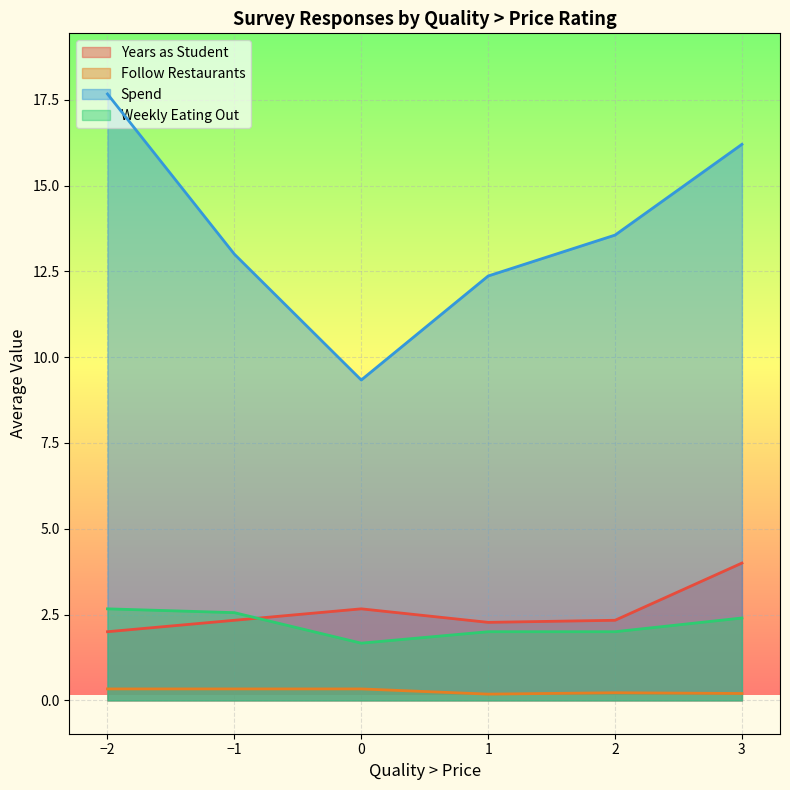

Which label corresponds to the largest value in the chart?

−2